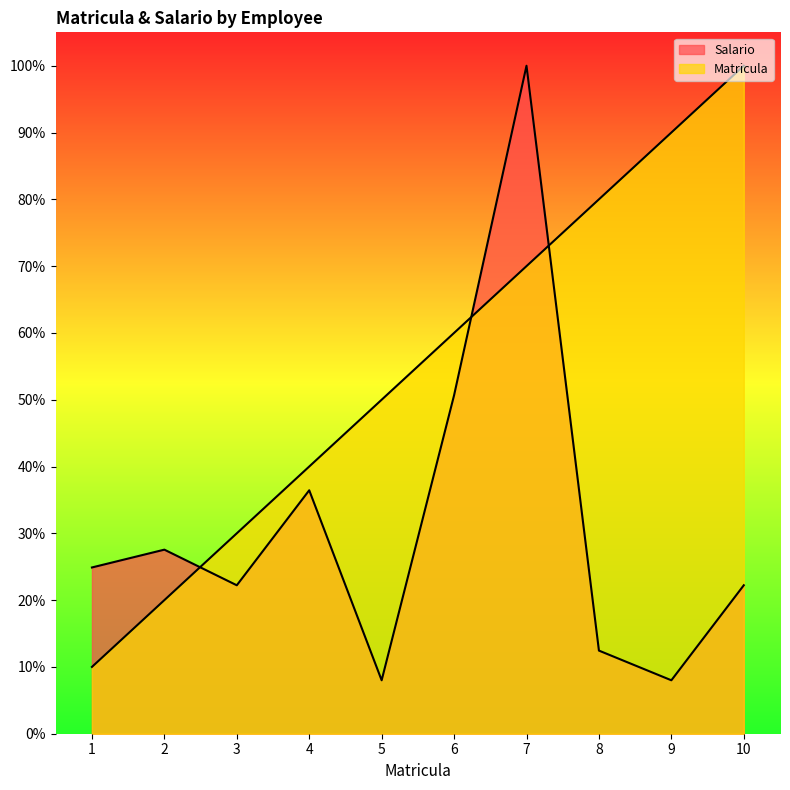

What are all the series names shown in the legend?

Matricula, Salario